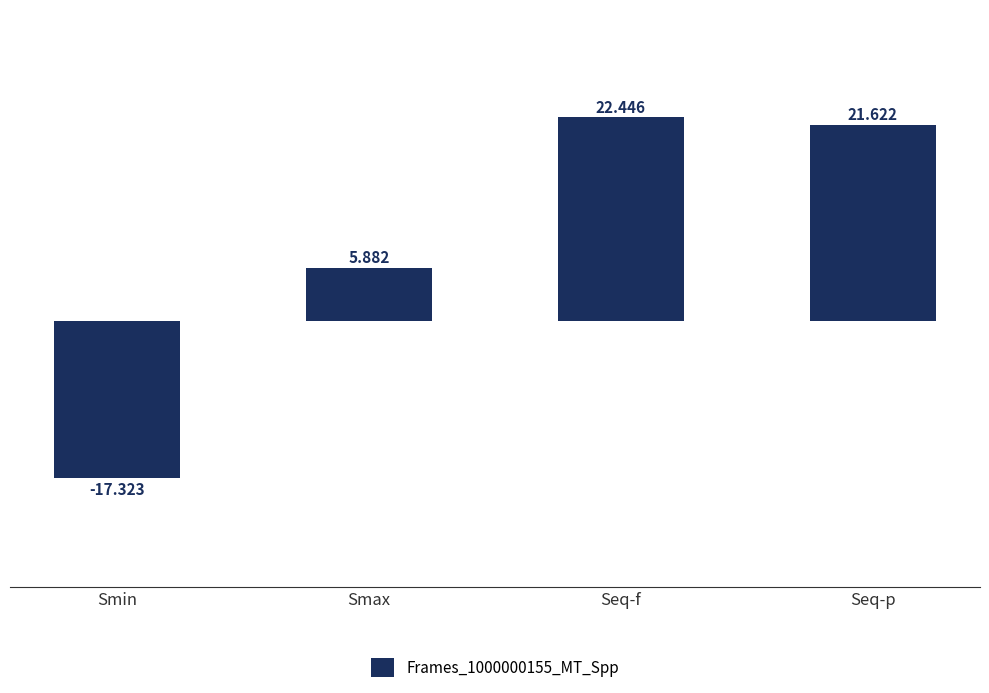

At which label is the value closest to 2?

Smax